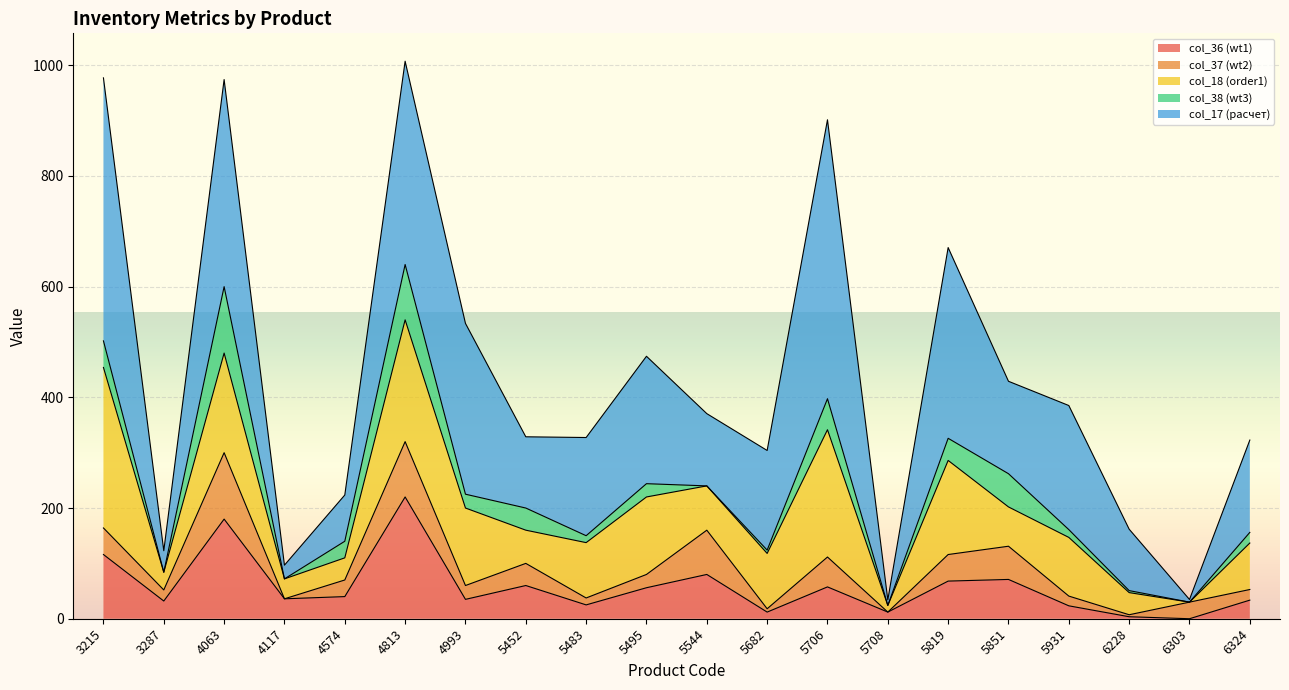

At which category does col_38 (wt3) reach its first local valley?

3287